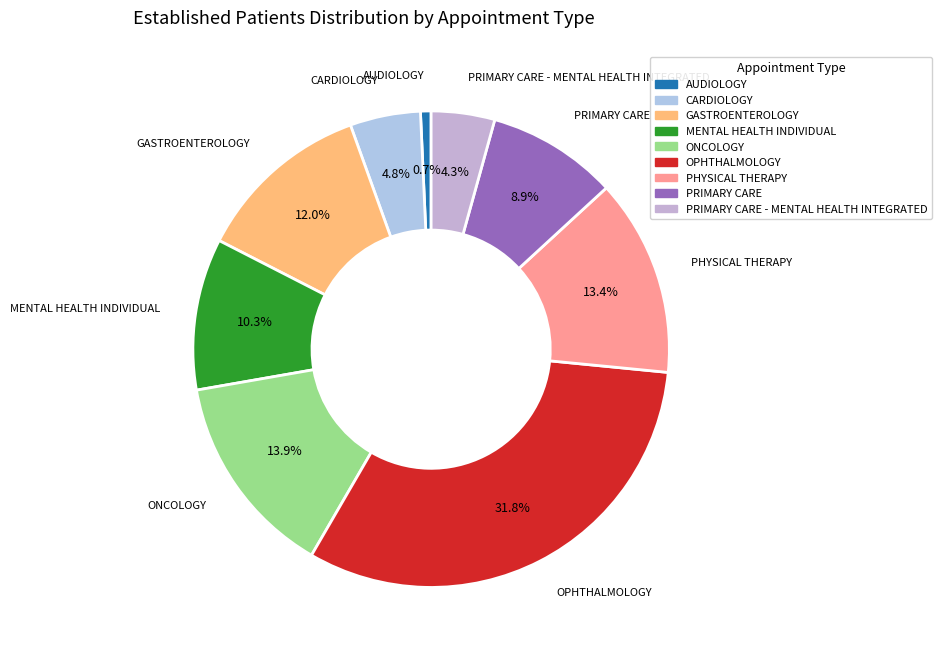

How many segments does this pie chart have?

9